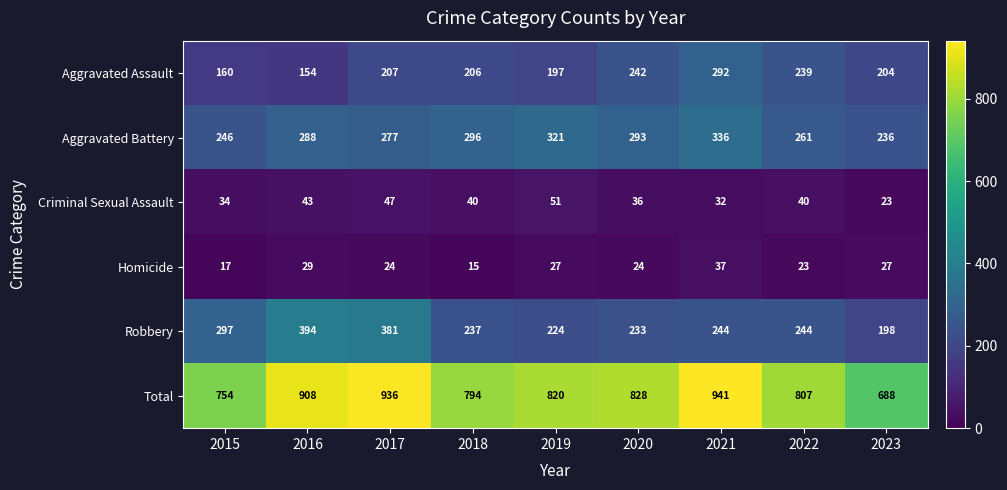

At how many categories does at least one series exceed 326?

9